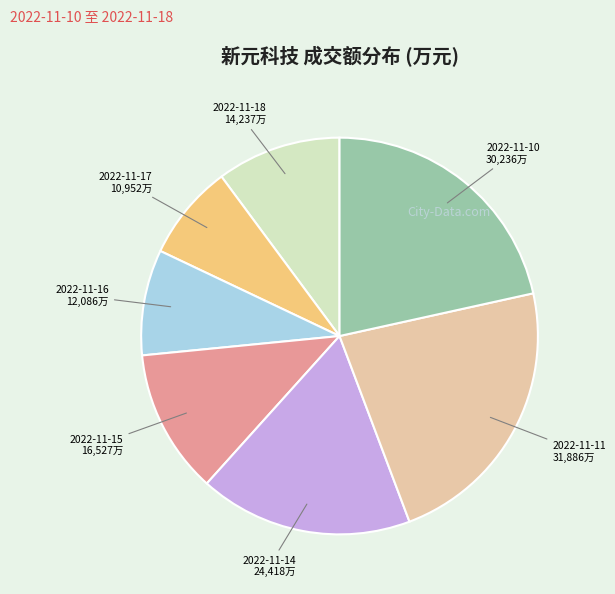

Count the number of slices in the pie.

7